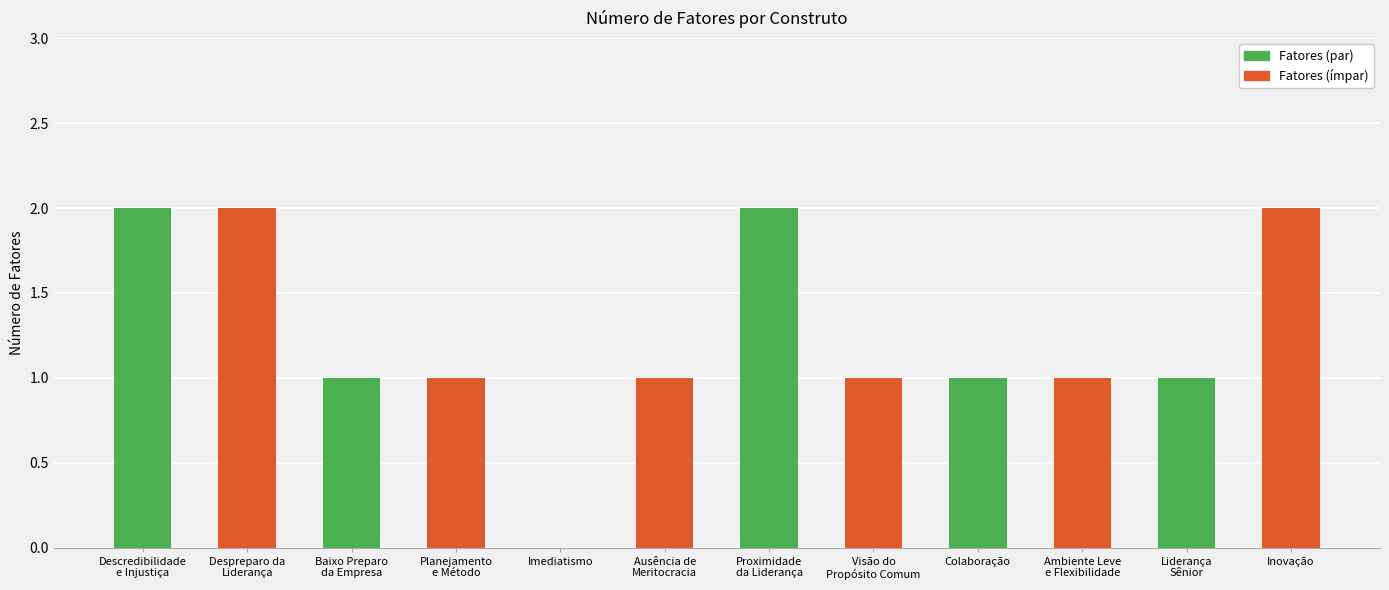

What is the sum of all values?

15